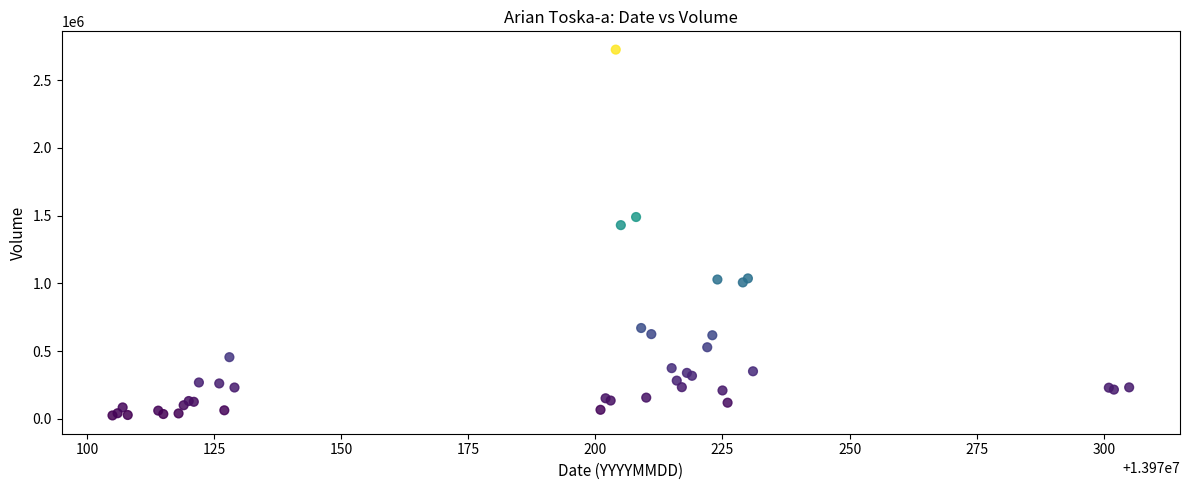

What Y value in the scatter plot is closest to 1376016?

1430567